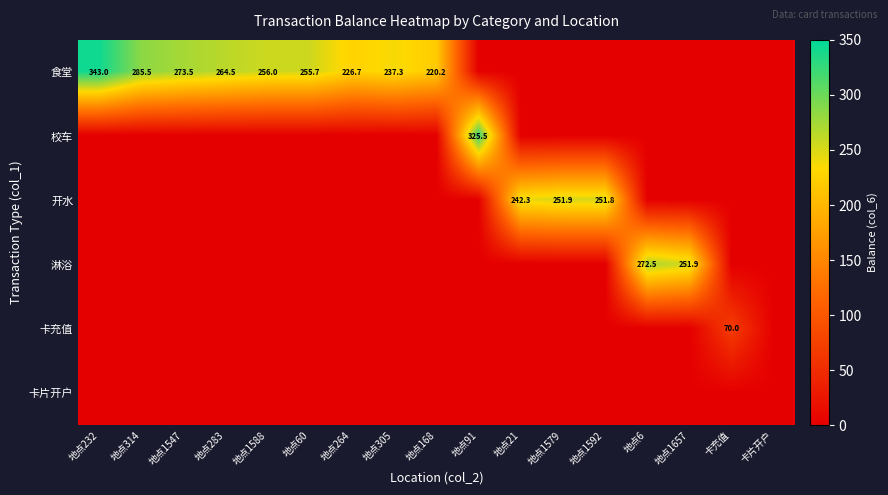

True or false: 卡充值 has a value of 0.0 at 地点91.

True